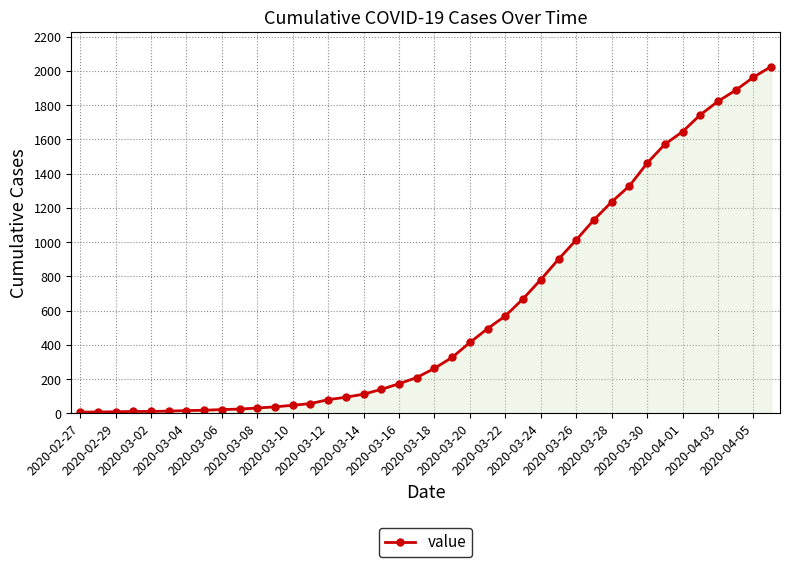

What is the difference between the second highest and second lowest values?

1955